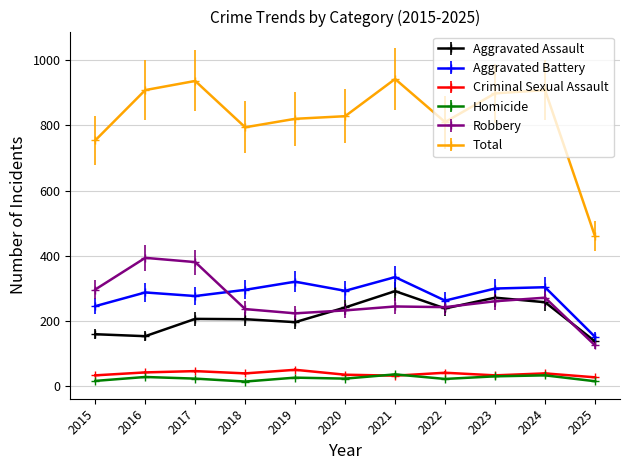

Is it true that Robbery equals 237 at 2018?

True